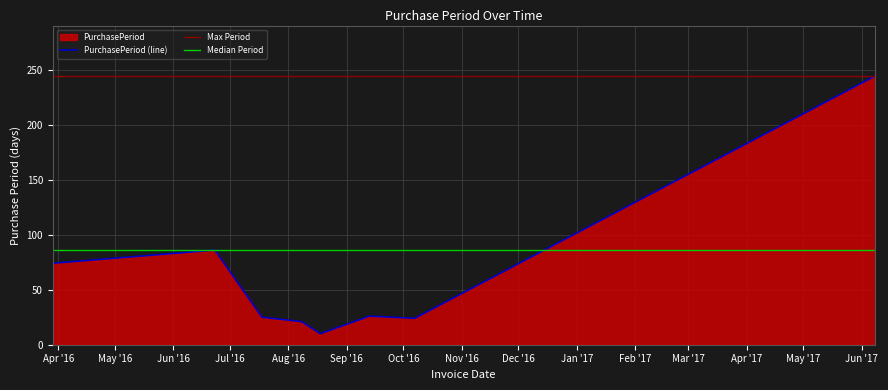

Where is the first local maximum?

2016-06-23